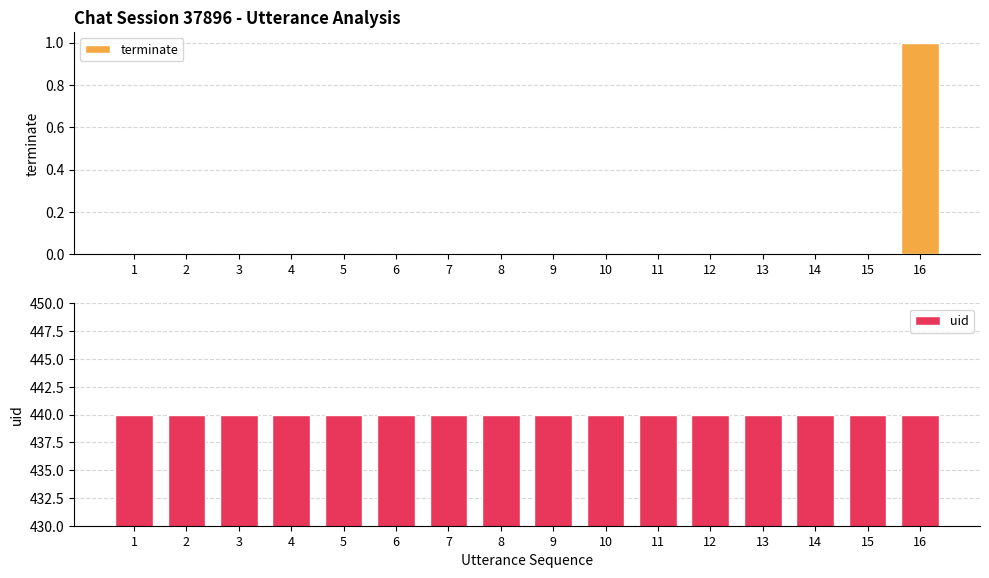

At how many categories does at least one series exceed 82?

16